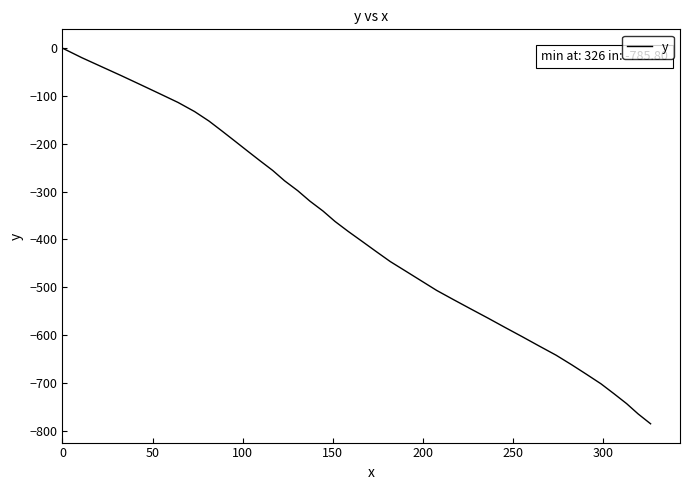

Reading right to left, extract all data points from this chart.

-785.8	-765.2	-743.6	-722.9	-702.2	-682.4	-662.5	-642.3	-622.9	-603.6	-584.3	-564.9	-545.6	-526.1	-506.9	-486.7	-466.5	-446.4	-425.2	-404.2	-383.4	-362.6	-340.7	-319.9	-298.2	-277.5	-255.8	-235.1	-214.5	-194.0	-173.4	-152.6	-132.7	-113.6	-95.1	-76.4	-57.7	-39.0	-20.1	0.0